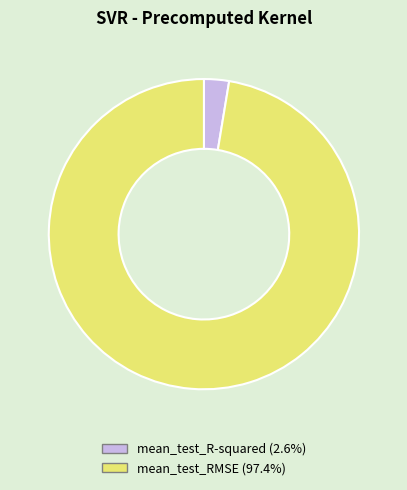

Do mean_test_R-squared and mean_test_RMSE together represent more than half of the pie?

Yes